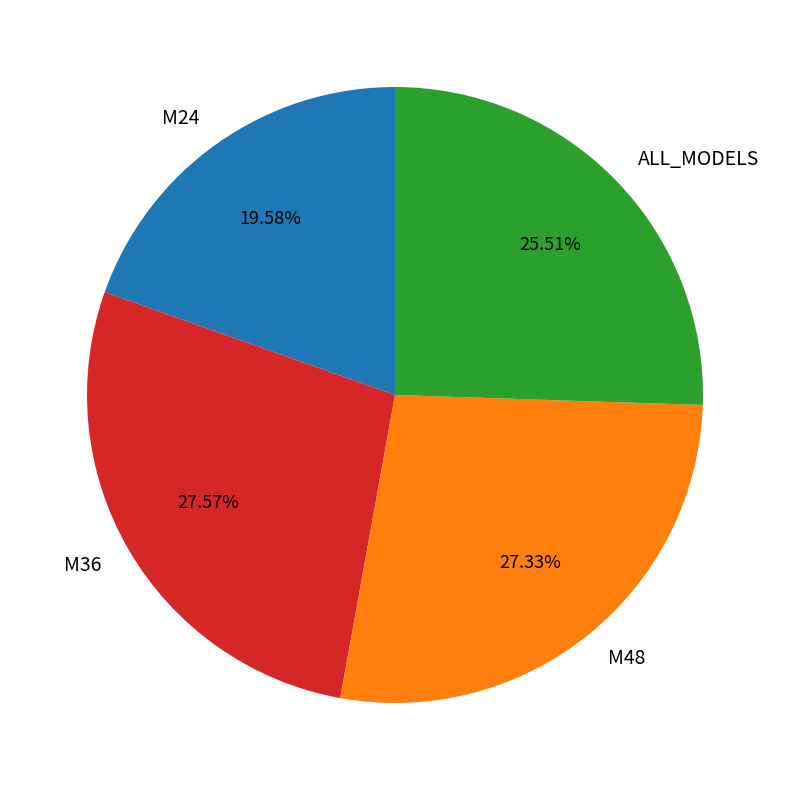

Do M48 and ALL_MODELS together represent more than half of the pie?

Yes